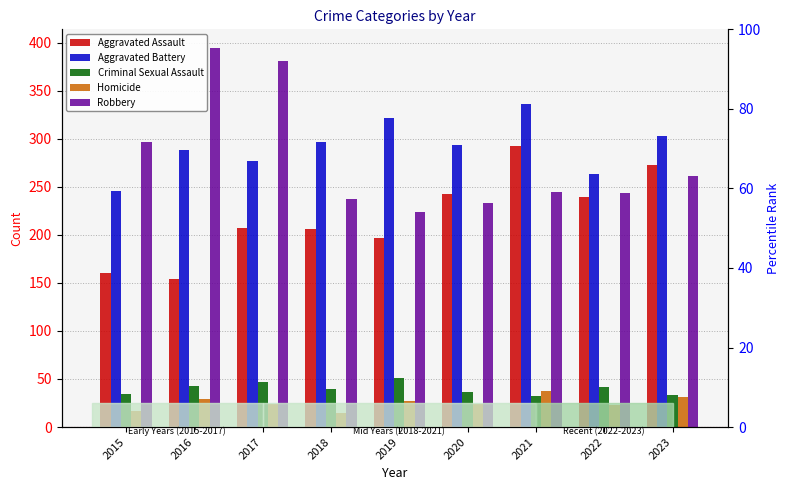

What is the sum of the Criminal Sexual Assault values at 2023 and 2019?

84